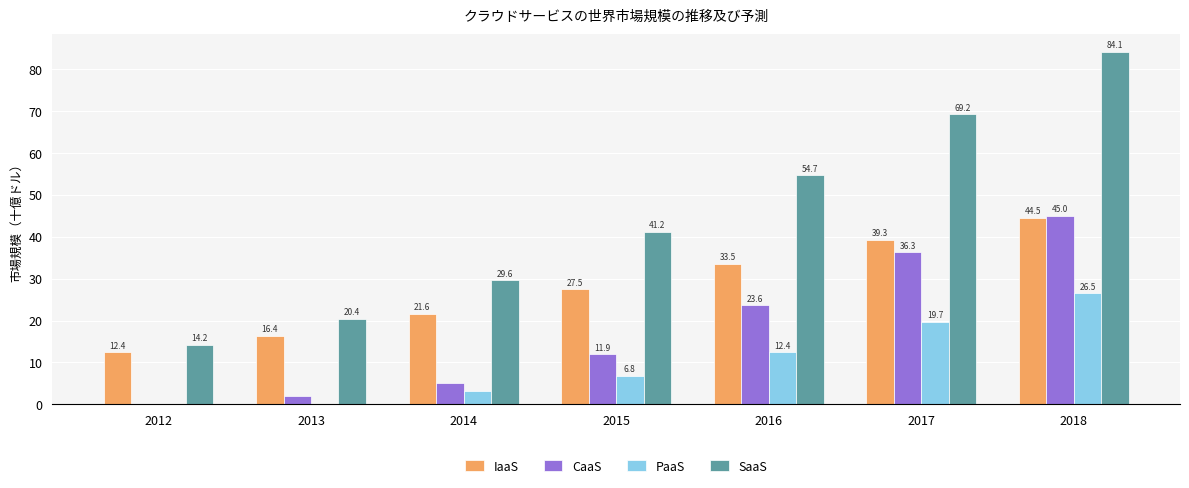

True or false: IaaS has a value of 18.5 at 2018.

False